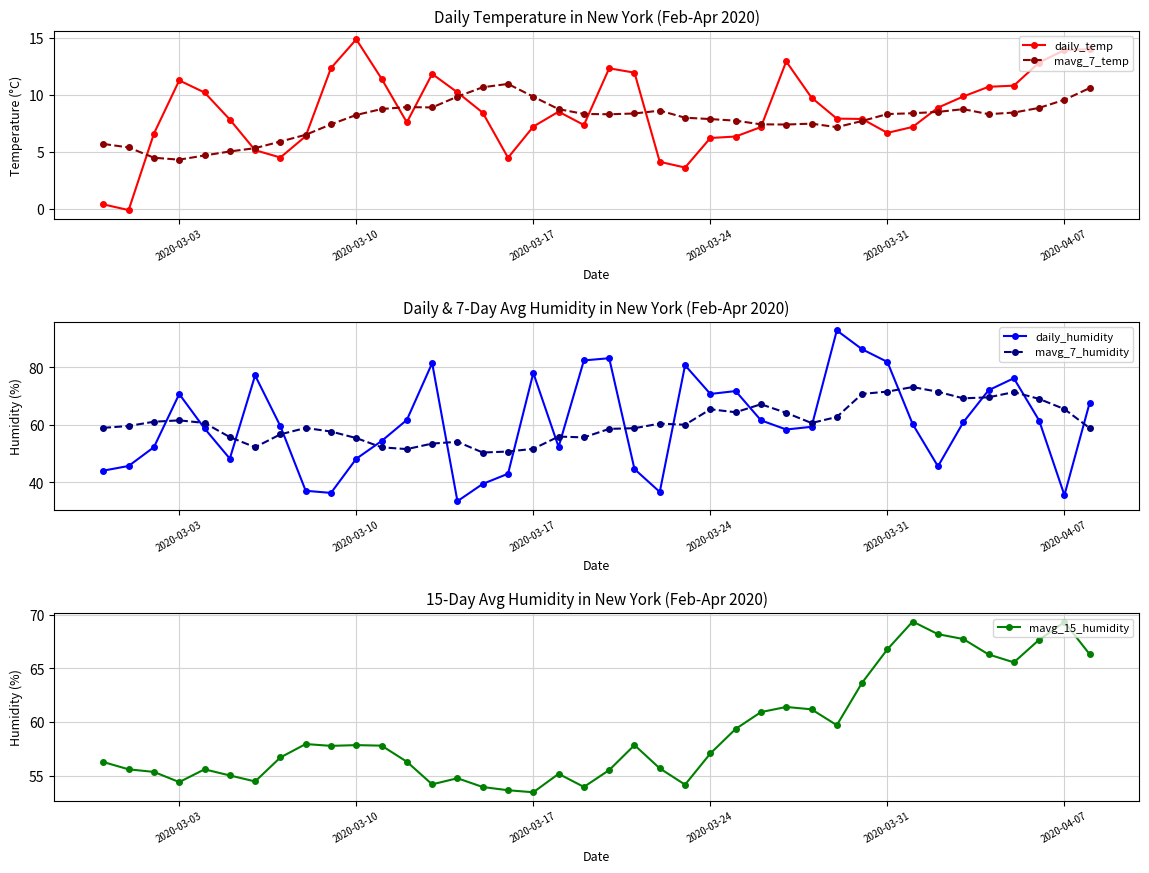

At how many categories does at least one series exceed 89?

1